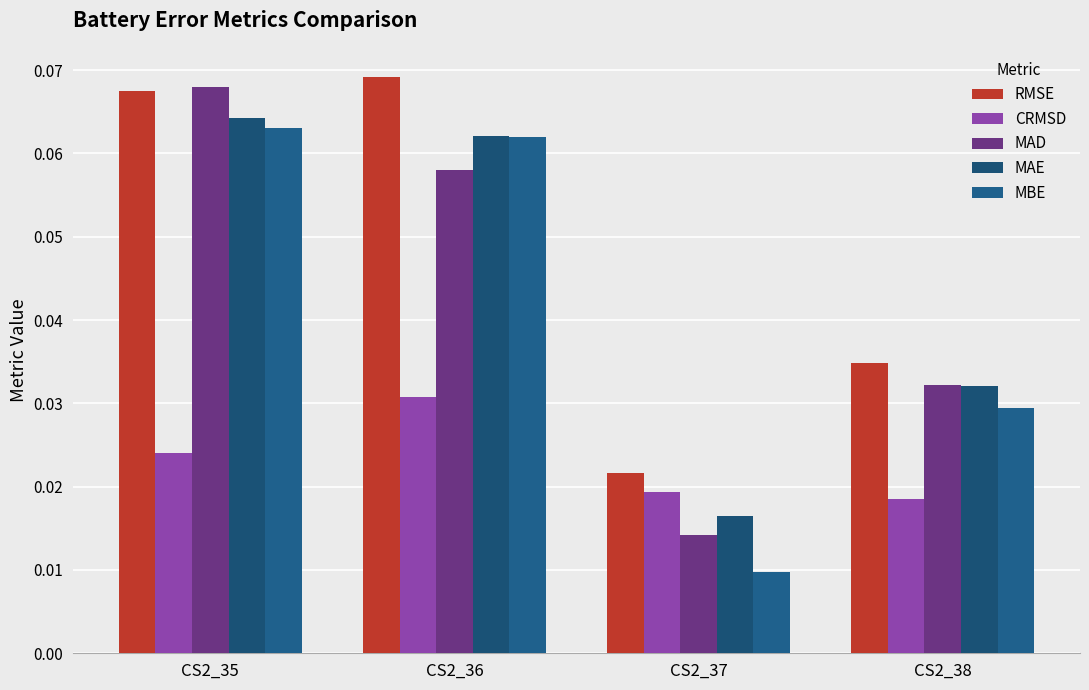

Rank the series at CS2_35 from lowest to highest value.

CRMSD, MBE, MAE, RMSE, MAD